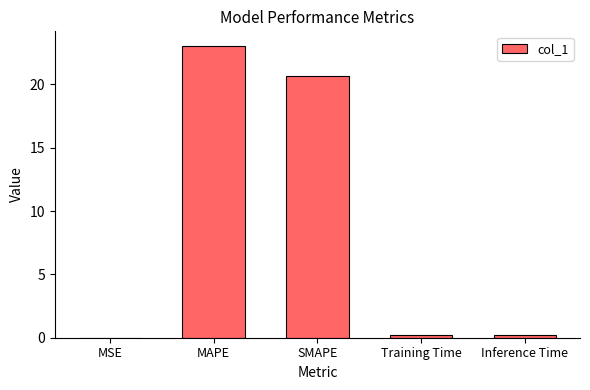

What is the sum of all values?

44.1